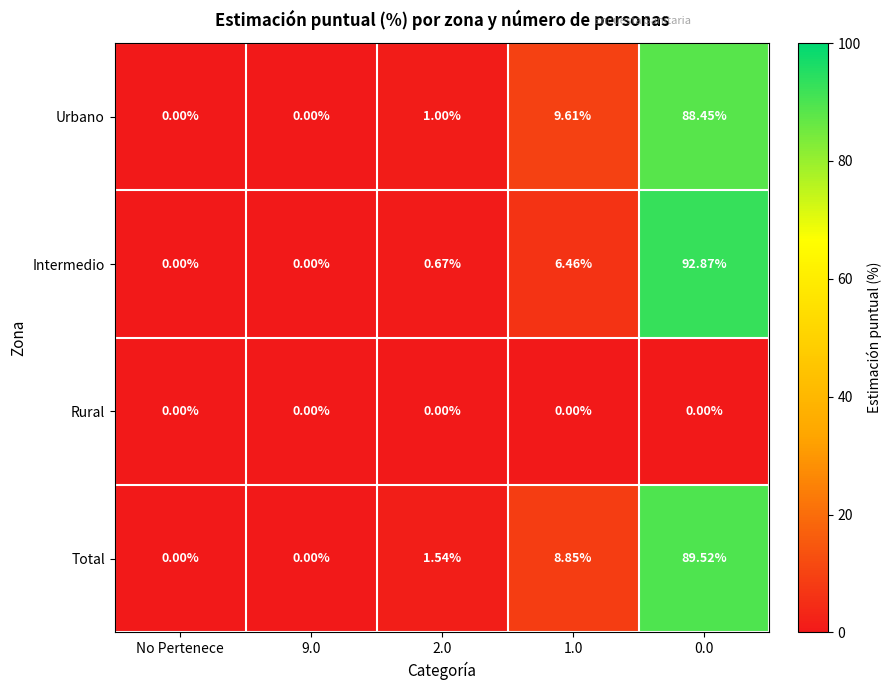

Between 9.0 and 1.0, which series saw the biggest shift?

Urbano